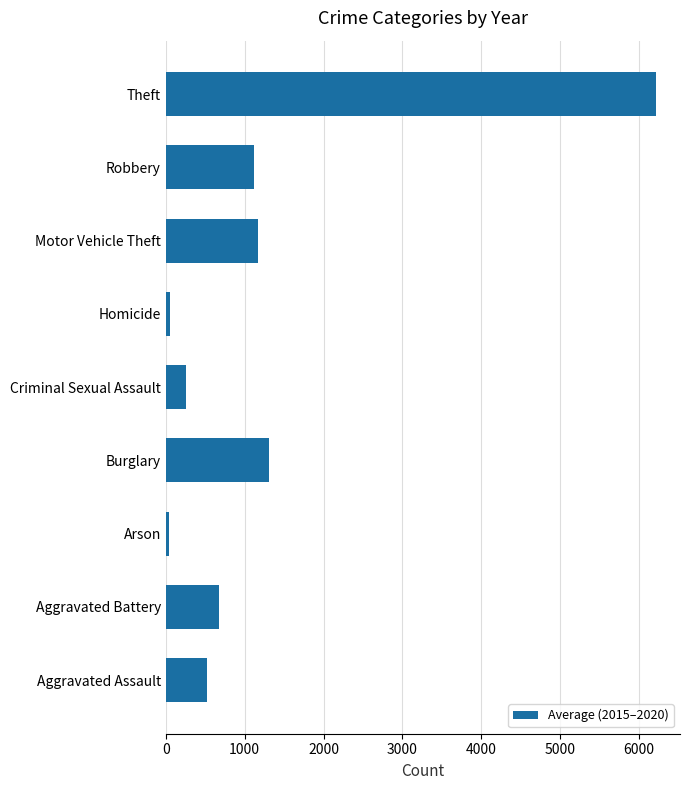

Does the chart contain stacked bars?

No